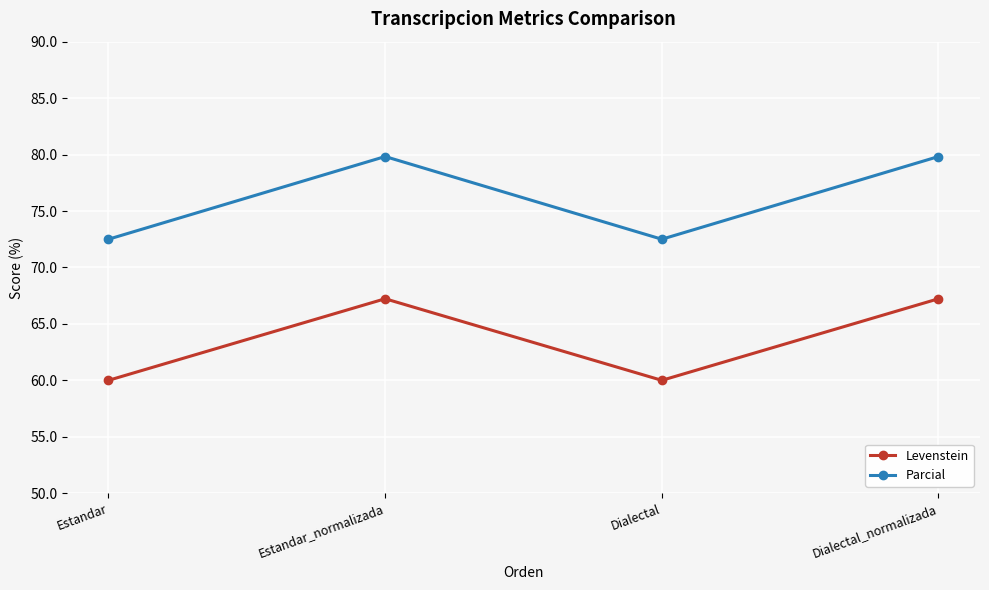

Reading left to right, what are all the values shown in this chart?

Levenstein: 60.0	67.2	60.0	67.2
Parcial: 72.5	79.8	72.5	79.8